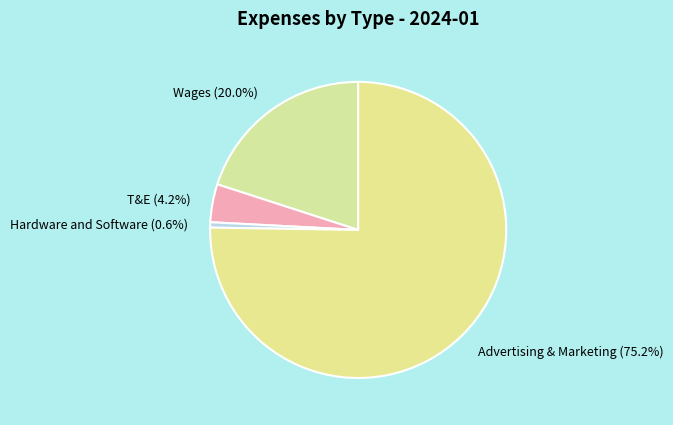

What is the ratio of the value at Wages to the value at T&E?

4.8